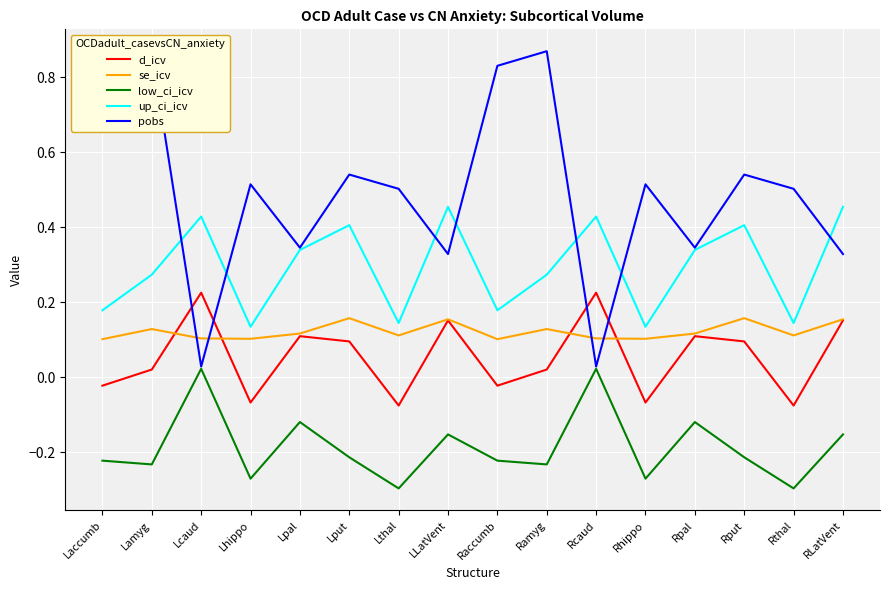

True or false: low_ci_icv has a value of -0.2 at Lamyg.

True